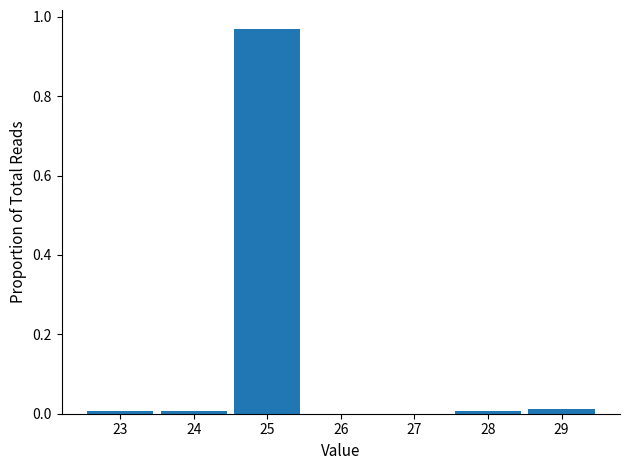

The chart shows a value of 0.3 at 27. True or false?

False